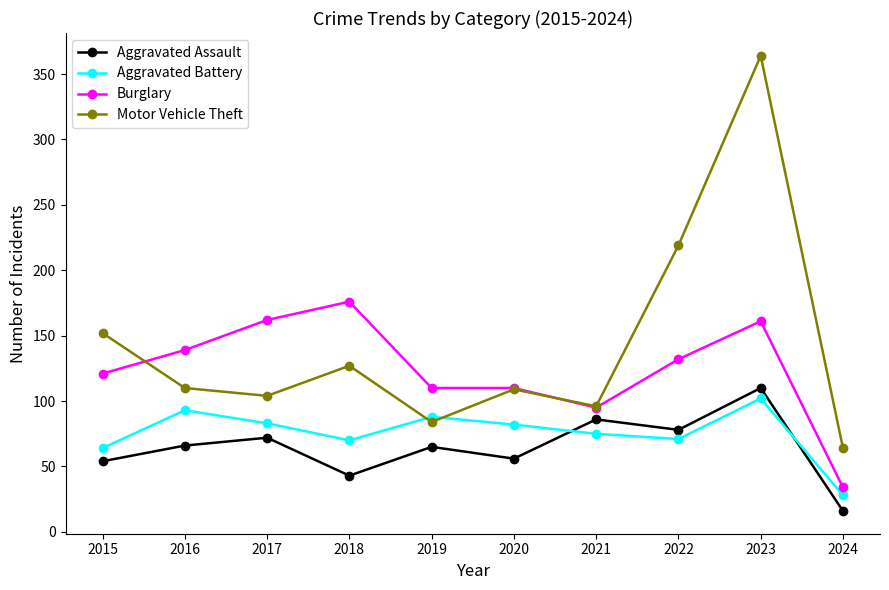

True or false: Burglary and Aggravated Assault intersect in this chart.

False